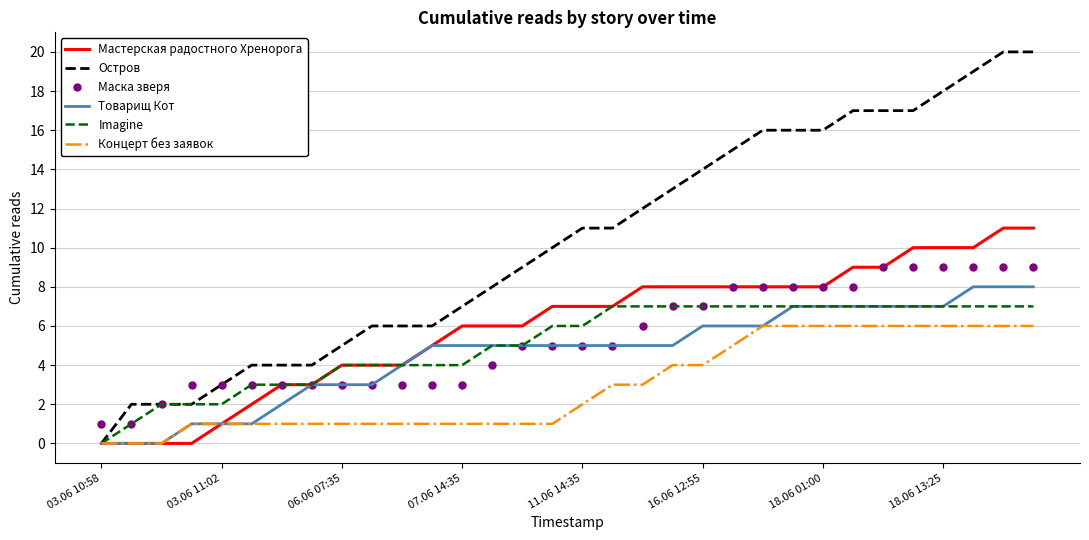

Rank the series by their maximum value, from highest to lowest.

Остров, Мастерская радостного Хренорога, Маска зверя, Товарищ Кот, Imagine, Концерт без заявок